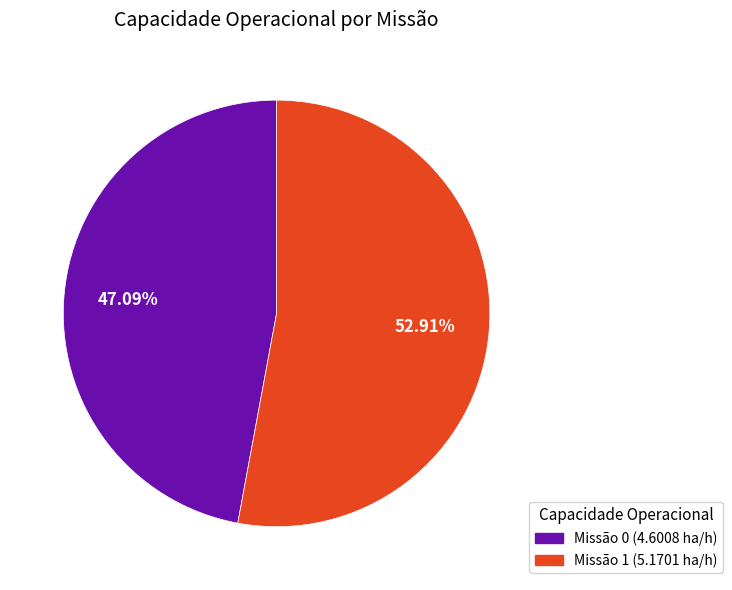

Is there a majority slice in this chart?

Yes